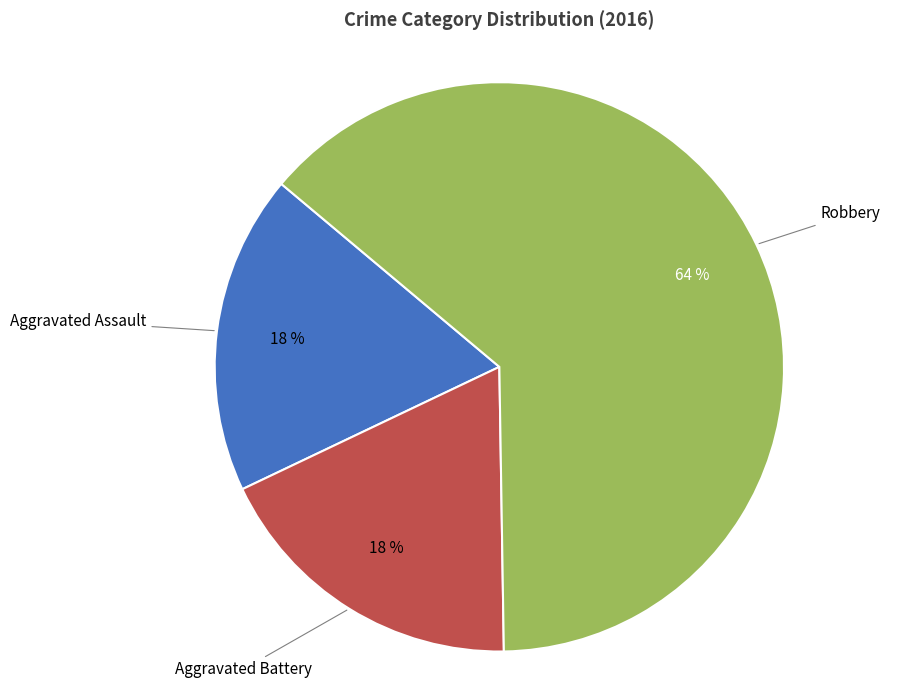

Is there a majority slice in this chart?

Yes